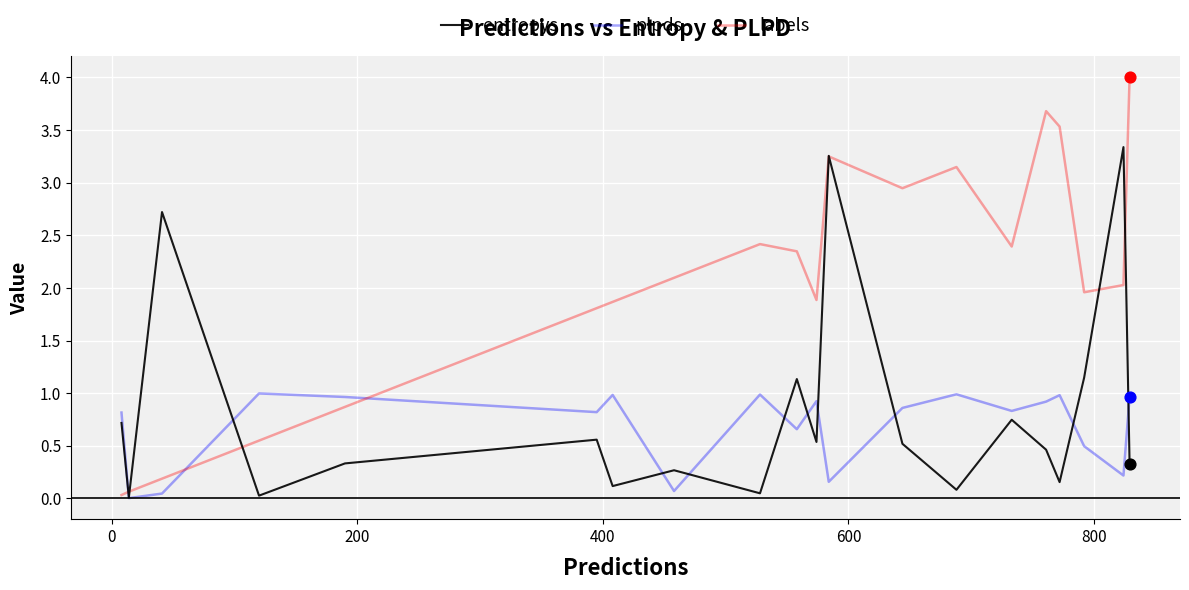

Which series has the largest range (max minus min)?

labels